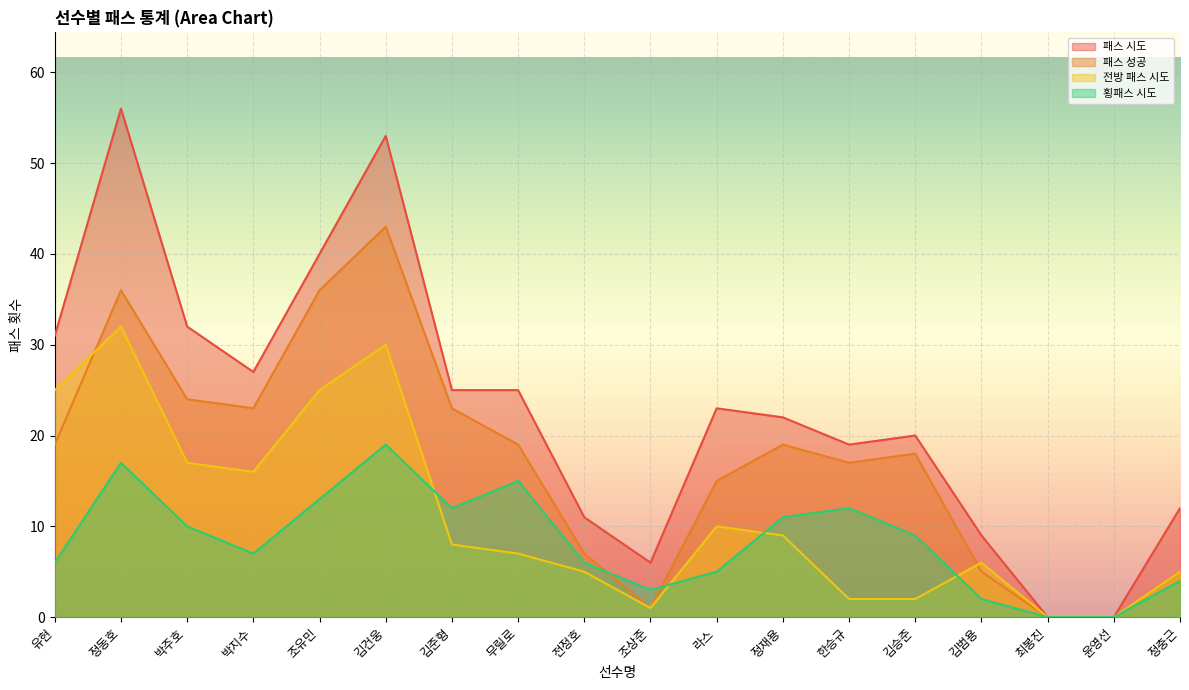

What is the total value across all series at 김범용?

22